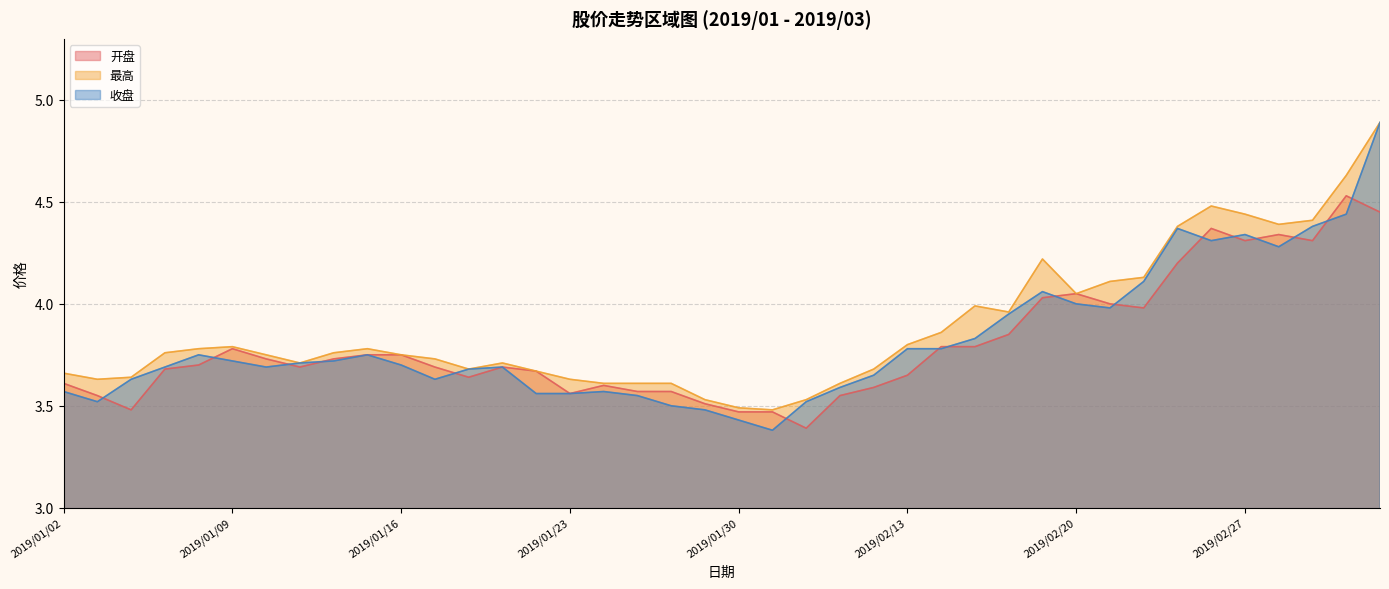

At which label does 收盘 reach its peak?

2019/03/05